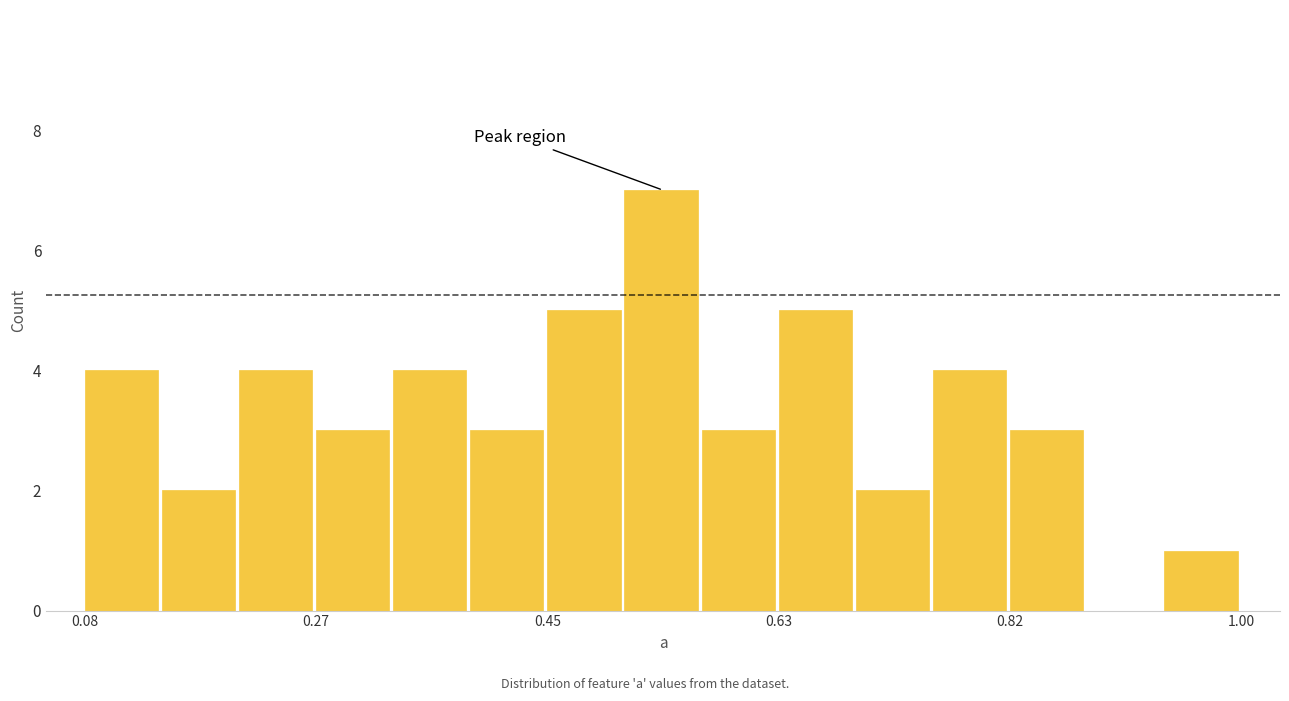

Around what value on the x-axis is the tallest bar? Give the approximate position of its centre, as read against the axis.

0.54